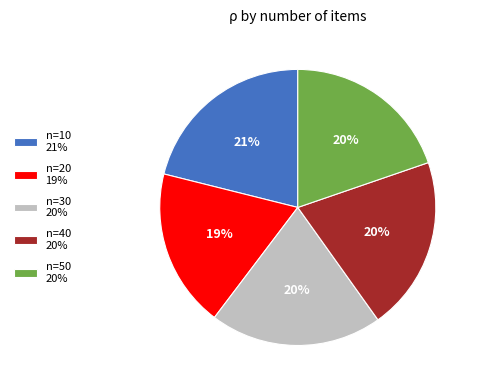

Which category has the smallest portion of the pie?

n=20 19%